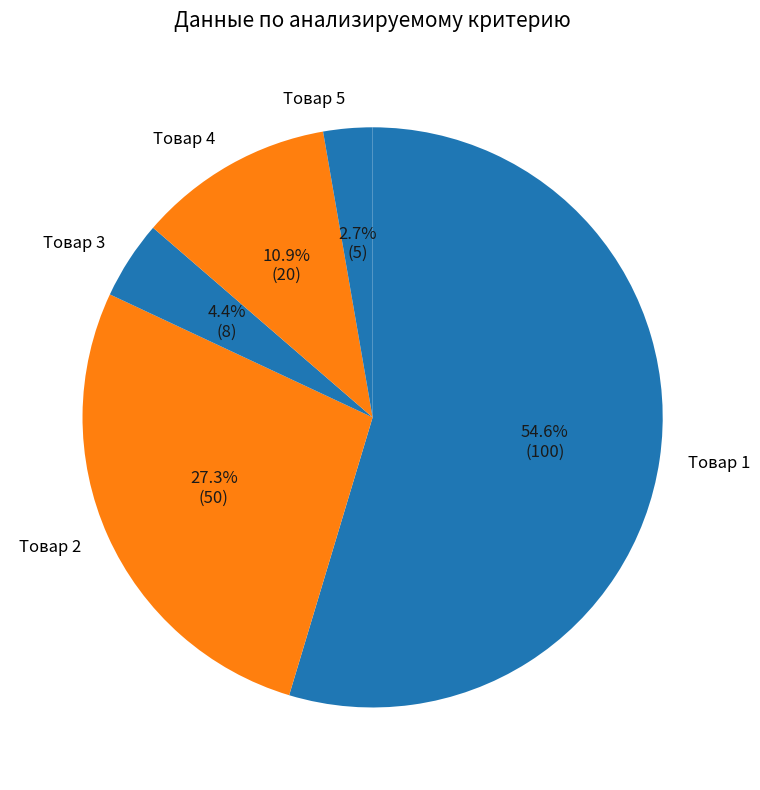

How much of the chart is everything except Товар 2?

72.7%